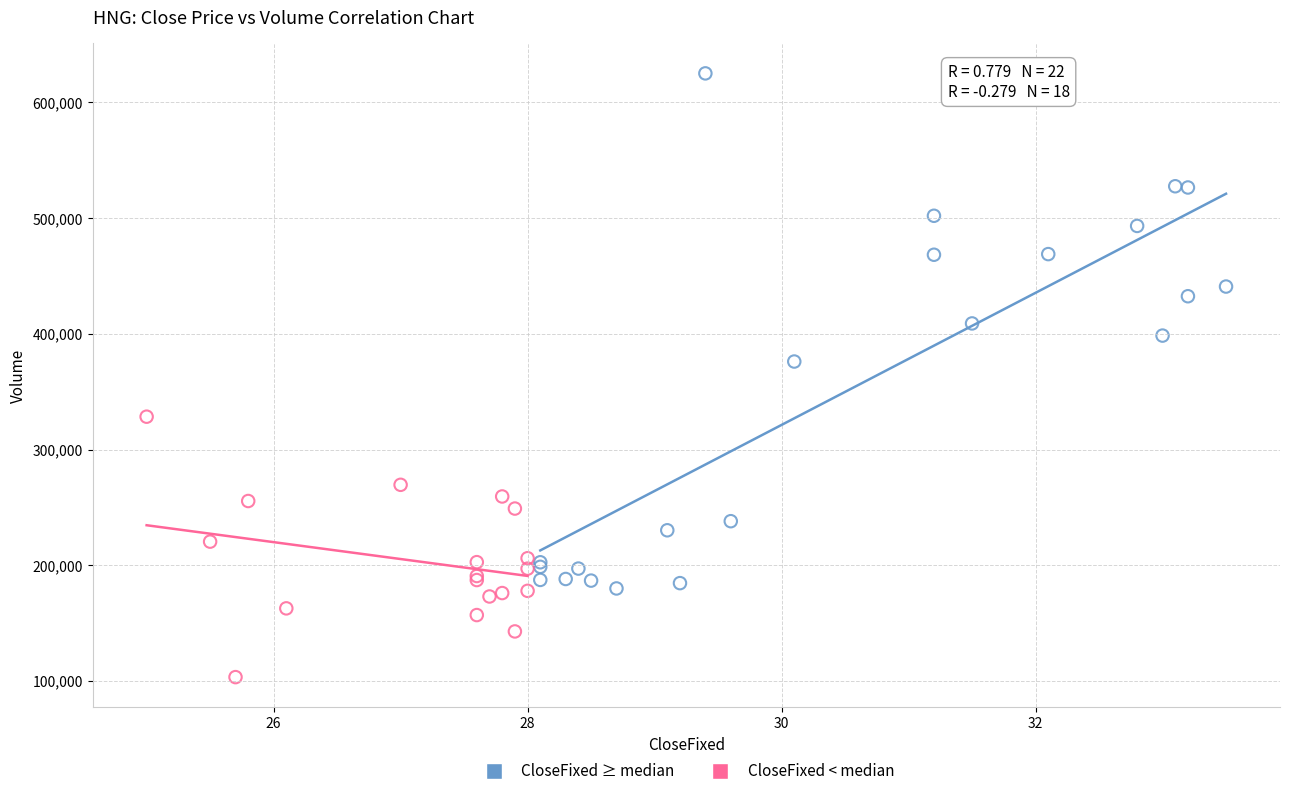

Which series has the largest Y range (max minus min)?

CloseFixed ≥ median